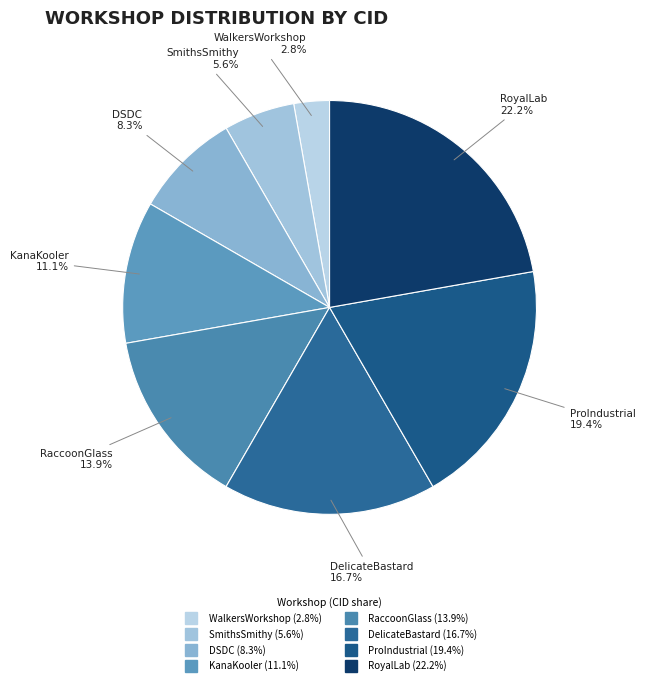

Which category has the biggest portion of the pie?

RoyalLab